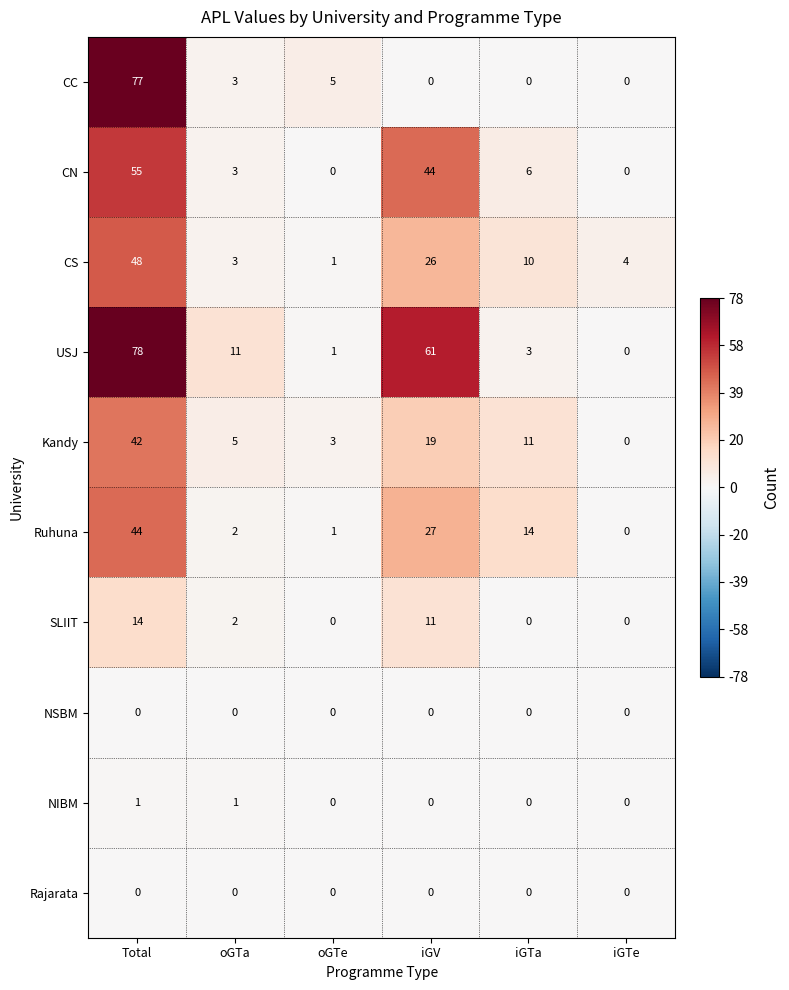

What is the difference between the Kandy values at Total and oGTa?

37